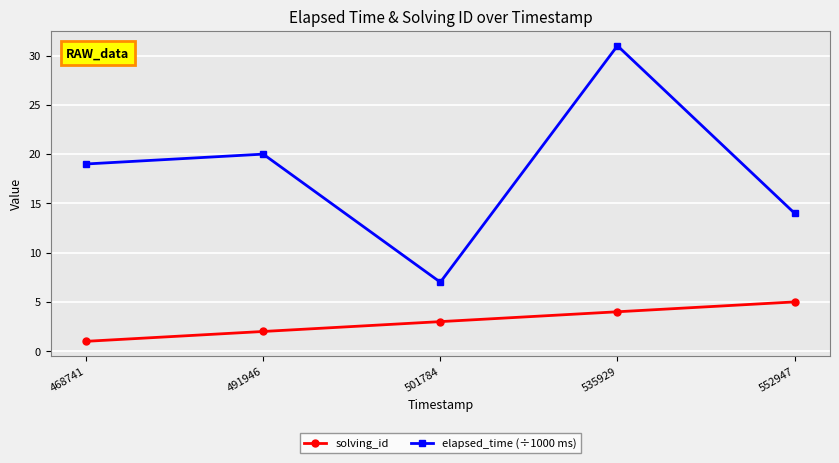

True or false: elapsed_time (÷1000 ms) and solving_id cross at least once.

False